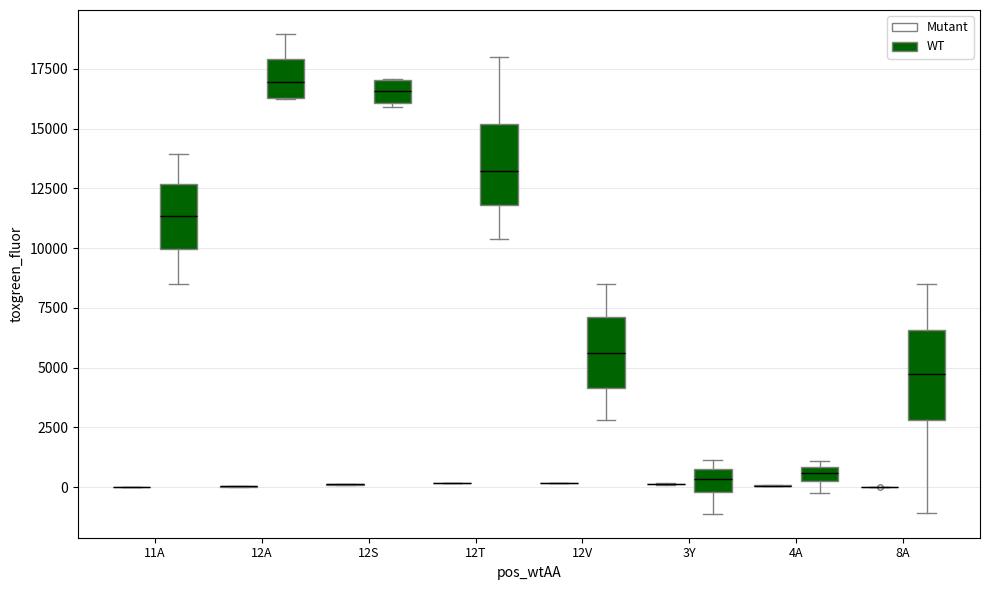

Where does the upper whisker of the box for 12A (WT) end on the y-axis? The values are not printed on the chart, so give them approximately, as read against the axis.

19000